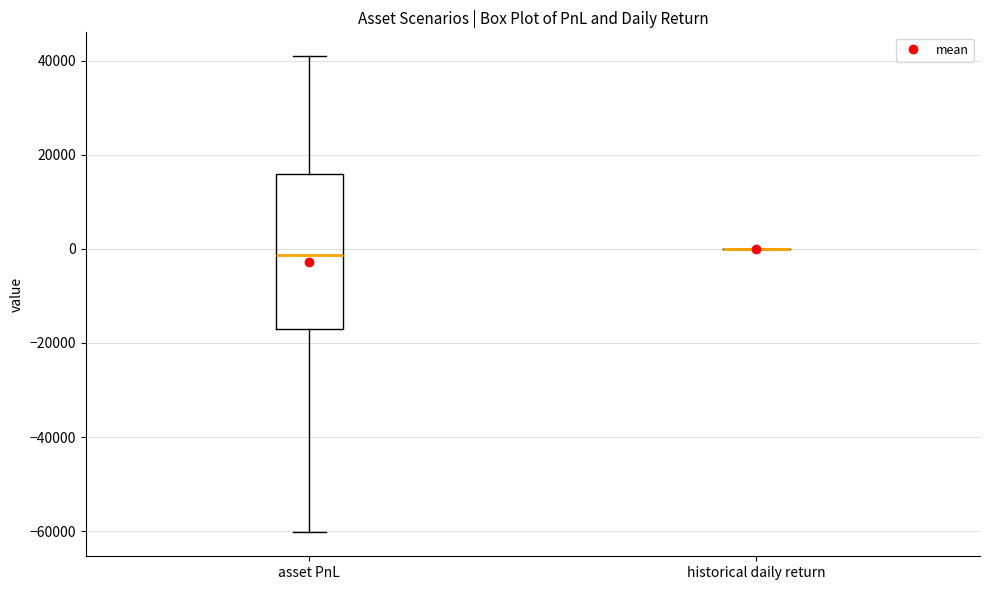

Where does the median line of the box for asset PnL sit on the y-axis? The values are not printed on the chart, so give them approximately, as read against the axis.

-2000